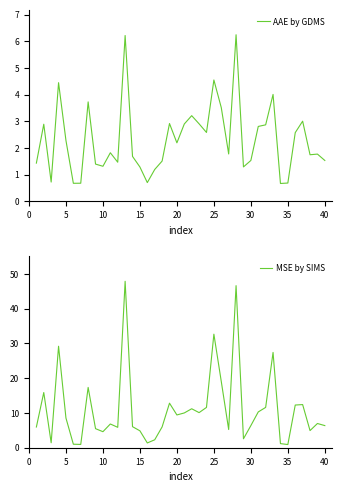

What are all the series names shown in the legend?

AAE by GDMS, MSE by SIMS